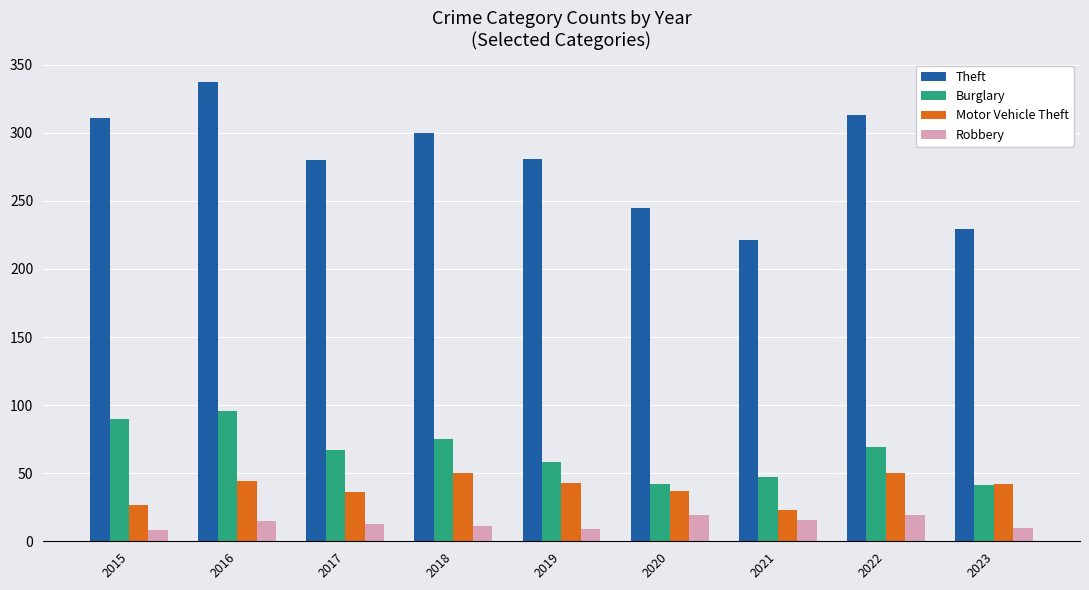

What is the value of the Burglary bar at the 7th from the left?

47